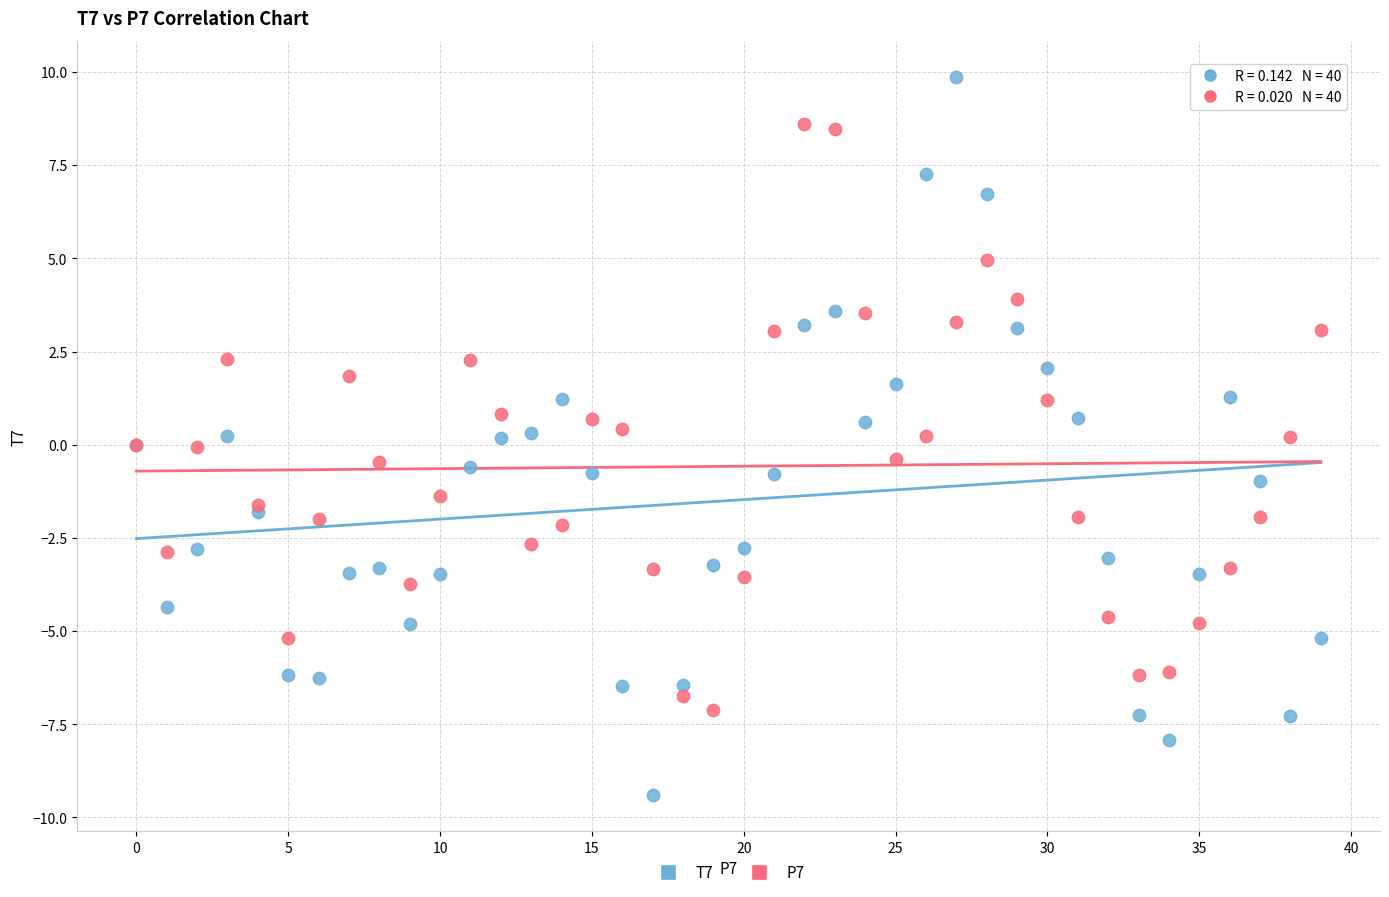

Which series has the largest Y range (max minus min)?

T7